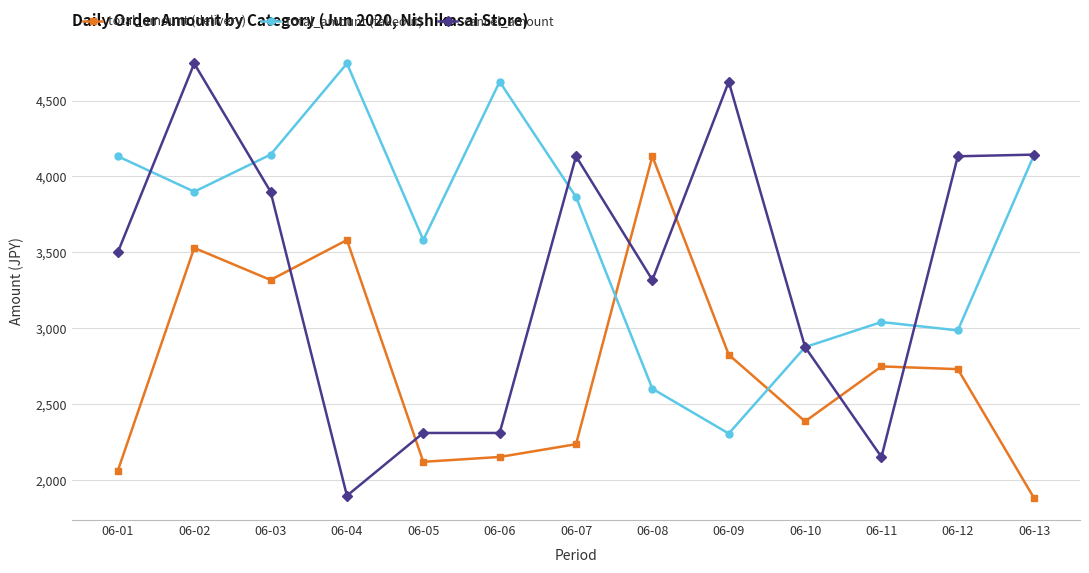

Is this an area chart (filled region under the line)?

No